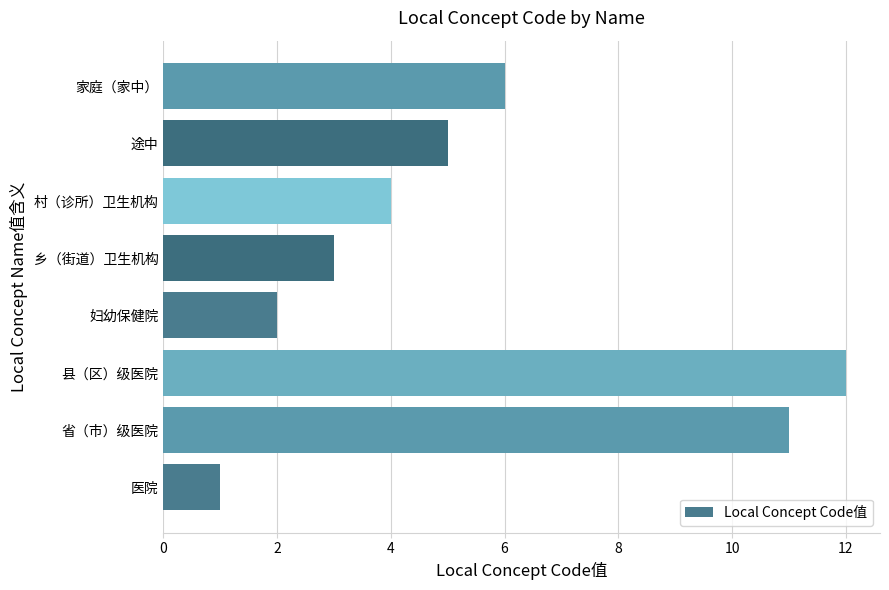

Reading bottom to top, what are all the values shown in this chart?

1	11	12	2	3	4	5	6